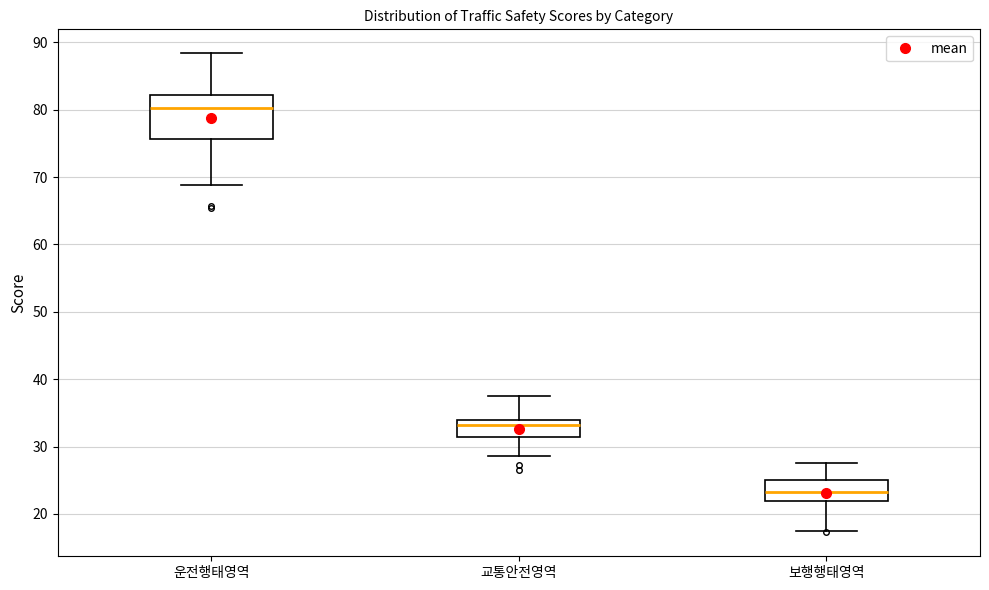

Where does the lower whisker of the box for 교통안전영역 end on the y-axis? The values are not printed on the chart, so give them approximately, as read against the axis.

29